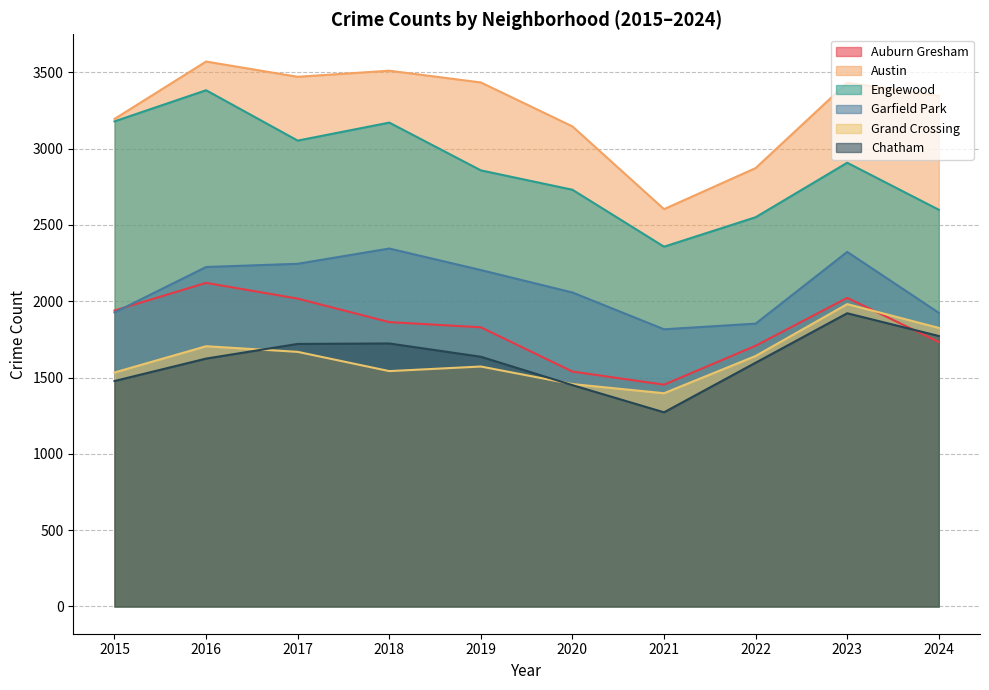

Is it true that Auburn Gresham equals 2120 at 2016?

True